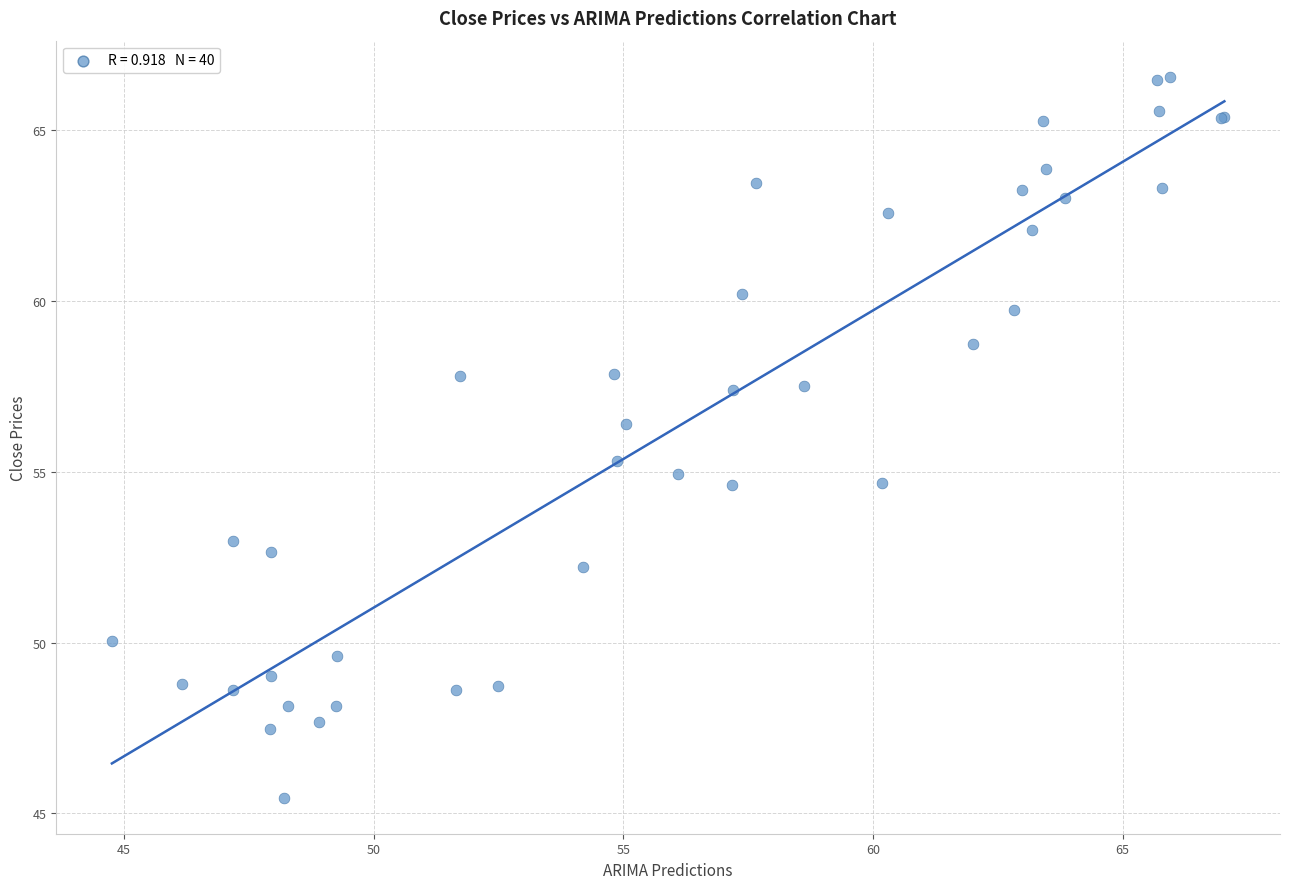

What Y value in the scatter plot is closest to 56?

56.4